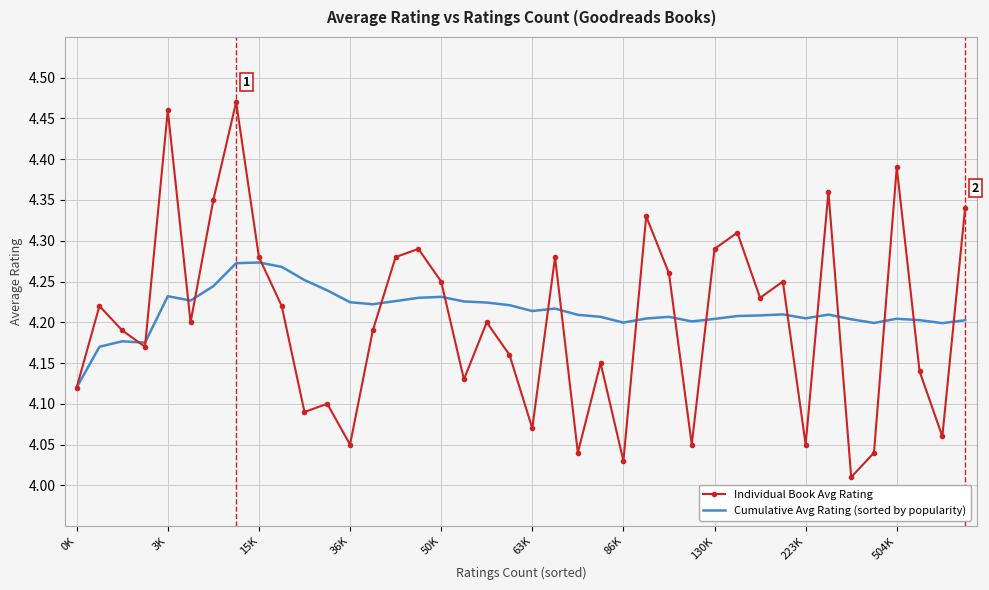

Rank the series by their maximum value, from lowest to highest.

Cumulative Avg Rating (sorted by popularity), Individual Book Avg Rating